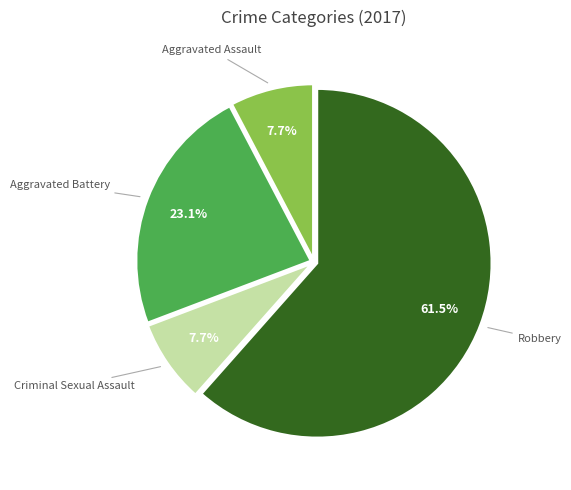

To the nearest percent, what is the average slice percentage?

25%